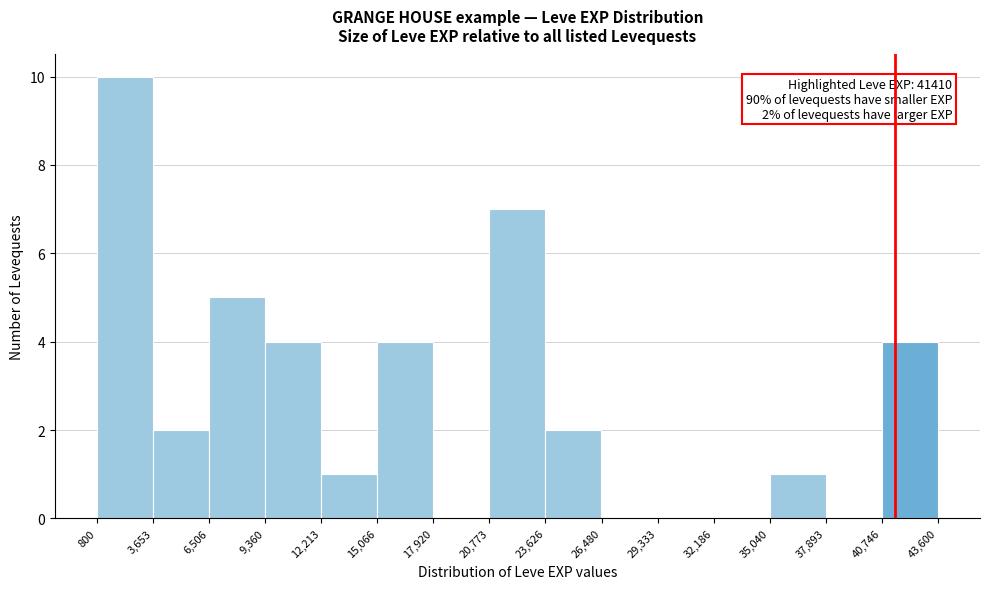

Which range on the x-axis has the tallest bar?

800 to 3,653